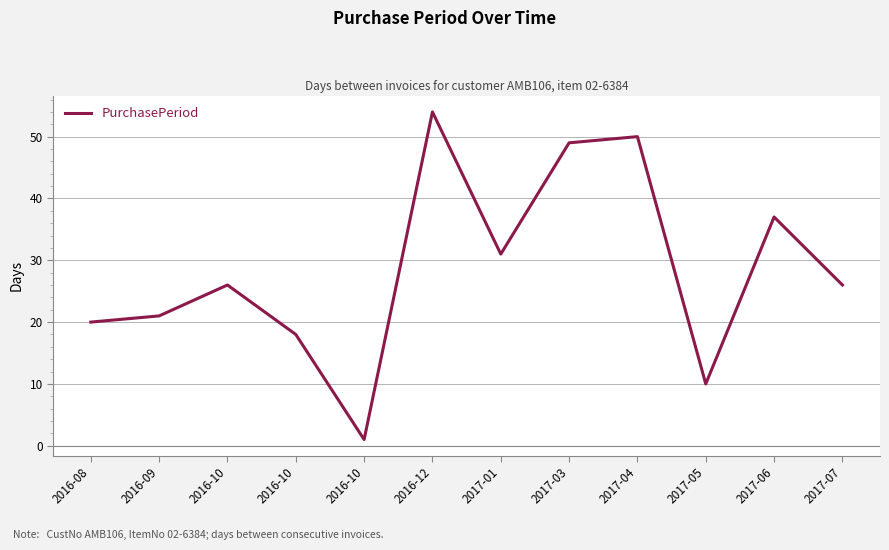

List the labels in order of value, smallest first.

2016-10, 2017-05, 2016-10, 2016-08, 2016-09, 2016-10, 2017-07, 2017-01, 2017-06, 2017-03, 2017-04, 2016-12